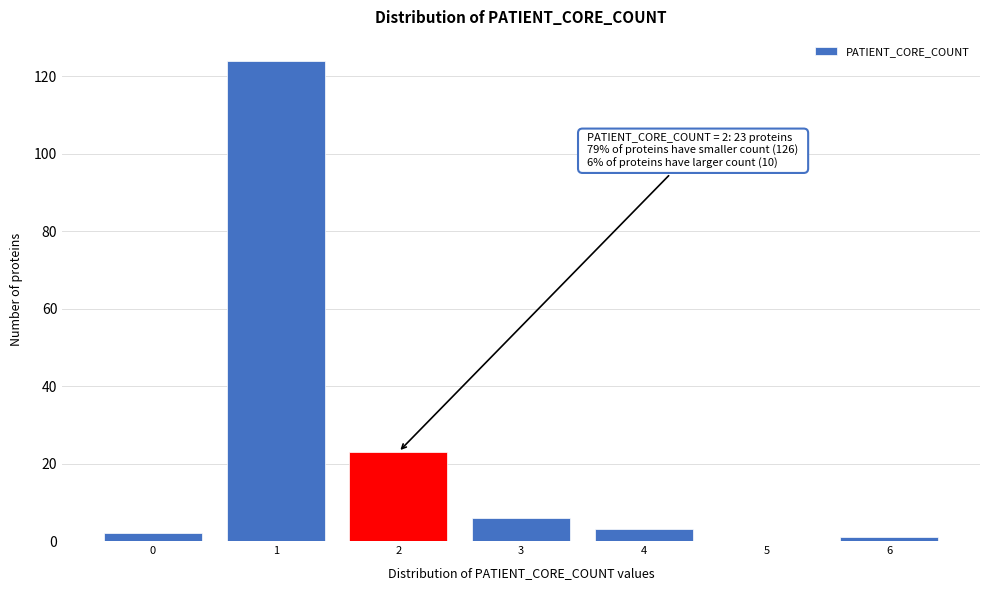

Reading left to right, extract all data points from this chart.

0=2	1=124	2=23	3=6	4=3	5=0	6=1